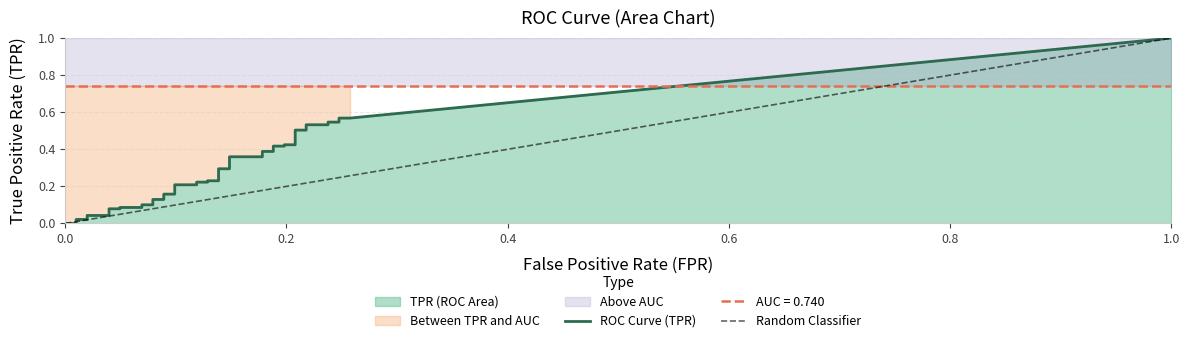

True or false: tpr has a value of 0.0 at tpr.

True